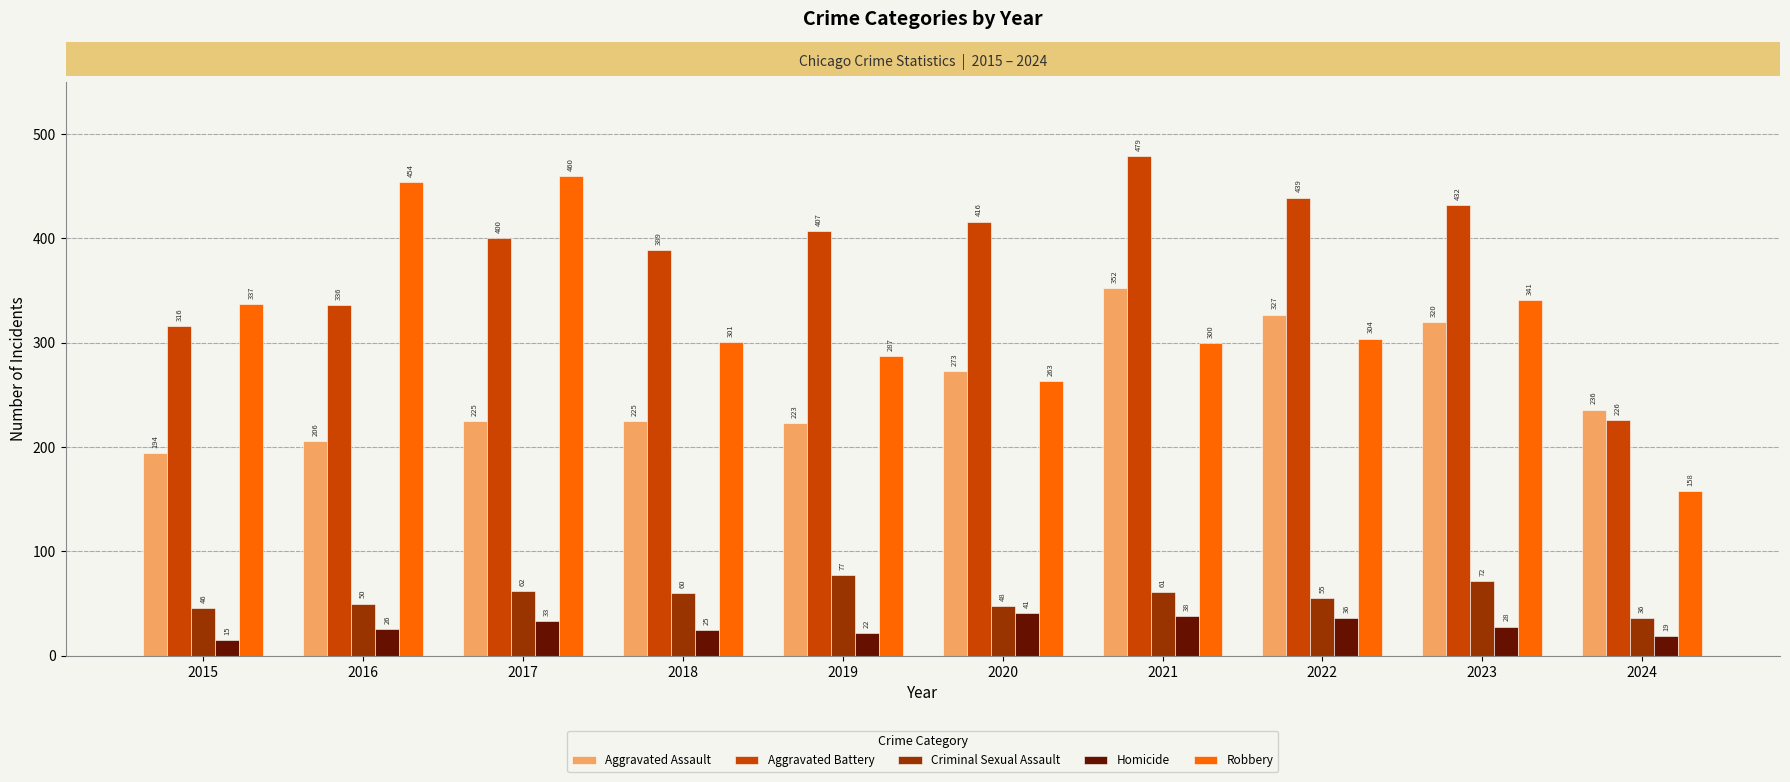

Which category has the highest value across all series?

2021